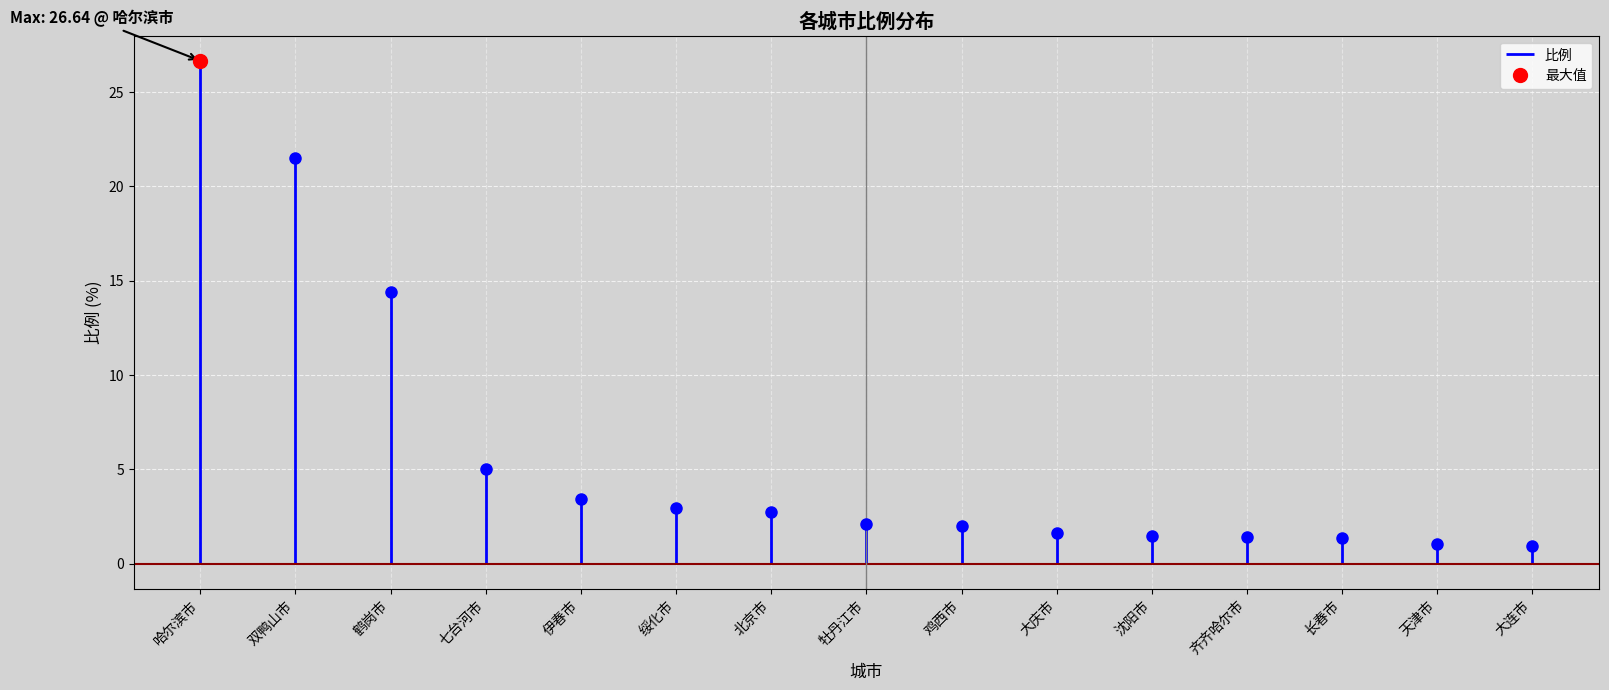

Rank the categories by value from highest to lowest.

哈尔滨市, 双鸭山市, 鹤岗市, 七台河市, 伊春市, 绥化市, 北京市, 牡丹江市, 鸡西市, 大庆市, 沈阳市, 齐齐哈尔市, 长春市, 天津市, 大连市